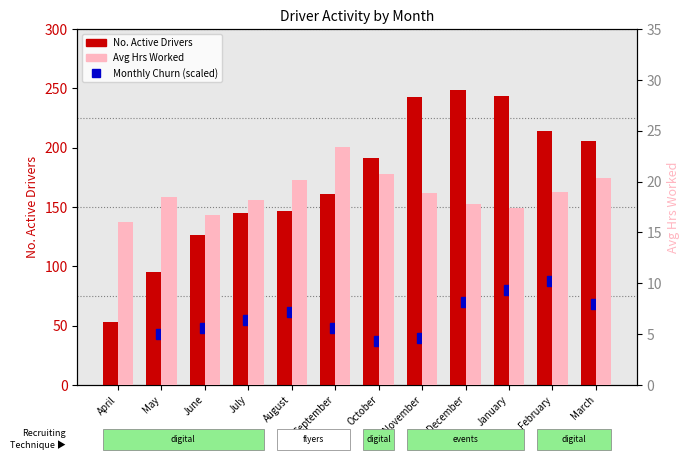

What is the sum of the No. Active Drivers values at March and April?

259.0